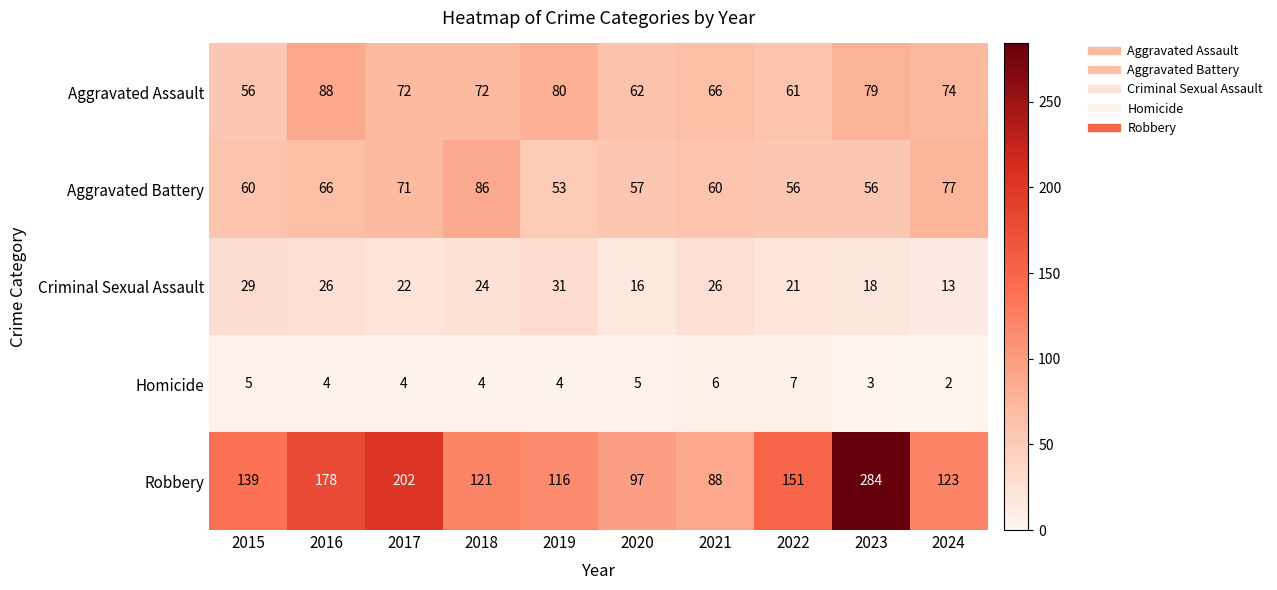

Rank the series at 2021 from highest to lowest value.

Robbery, Aggravated Assault, Aggravated Battery, Criminal Sexual Assault, Homicide